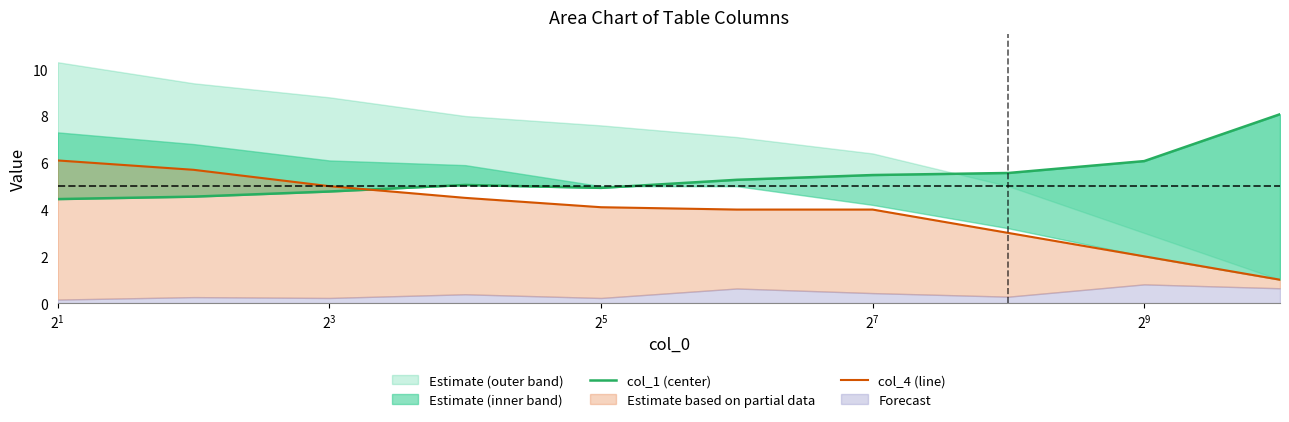

Reading left to right, list all the values displayed in this chart.

col_1 (center): 4.4	4.6	4.8	5.1	4.9	5.3	5.5	5.6	6.1	8.1
col_4 (line): 6.1	5.7	5.0	4.5	4.1	4.0	4.0	3.0	2.0	1.0